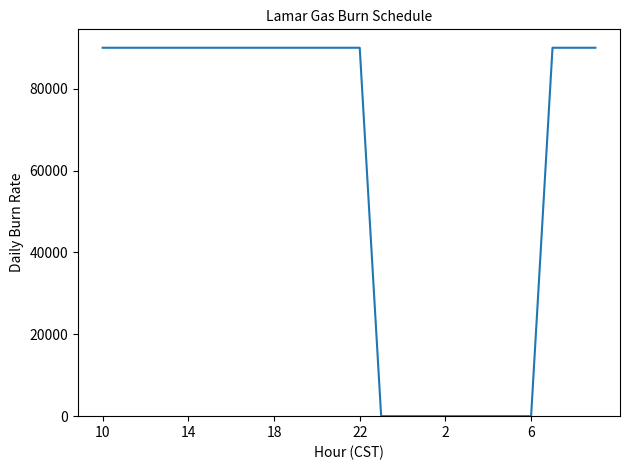

What is the greatest value displayed?

90000